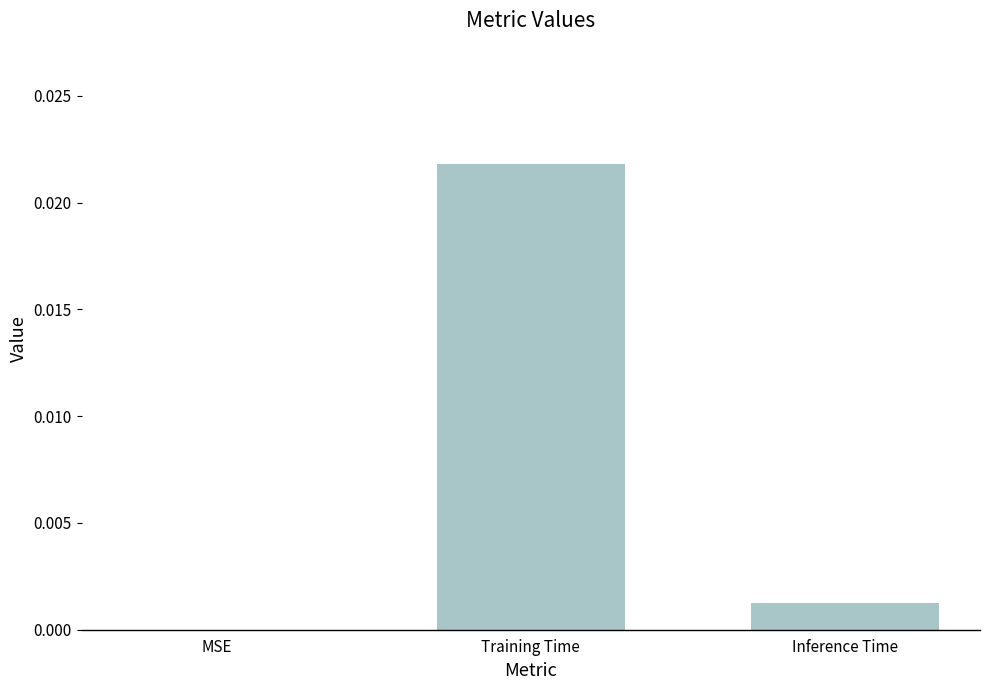

Count the number of values greater than 0.

2